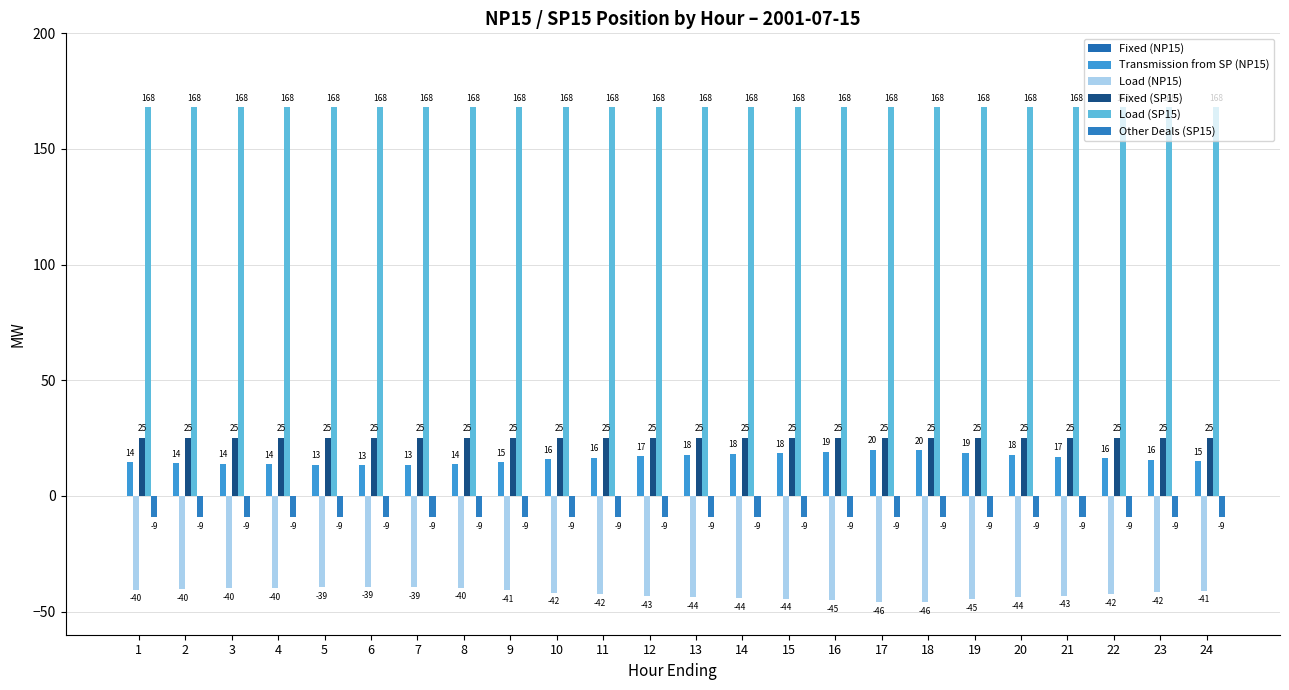

How many groups of bars are there?

24